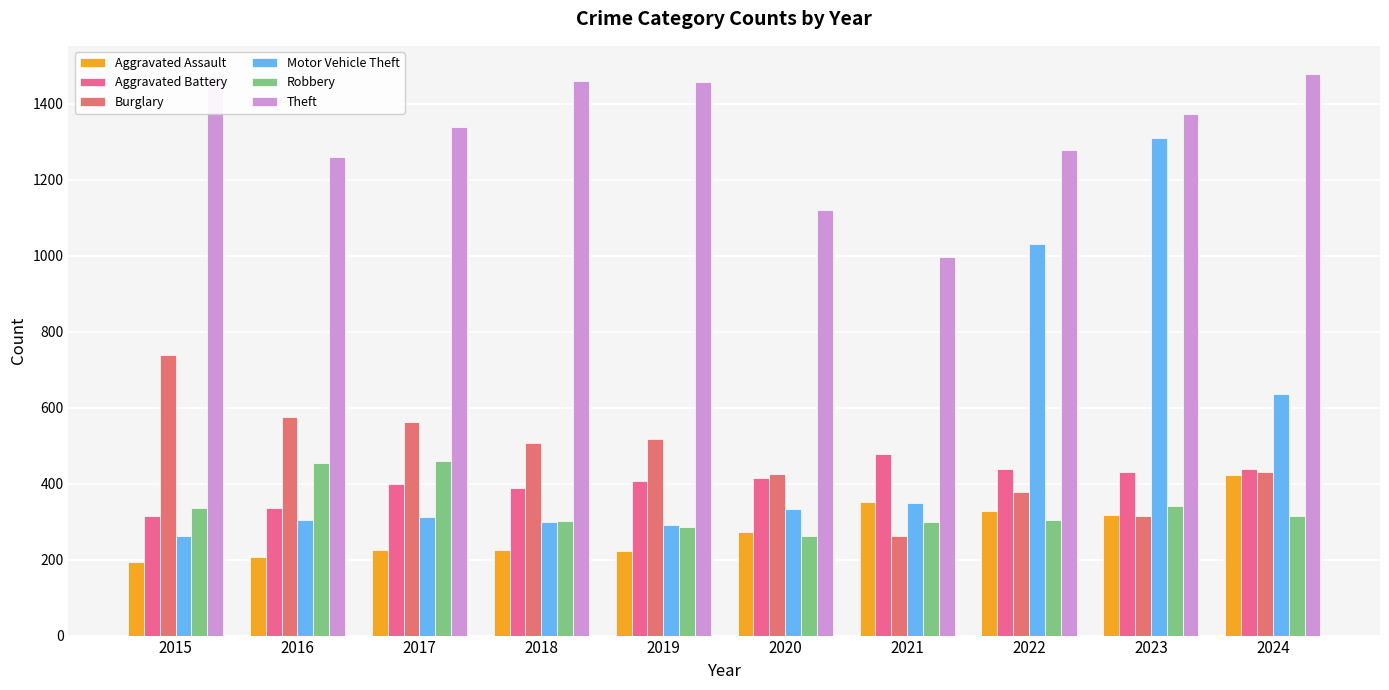

Where is Burglary nearest to the value 499?

2018